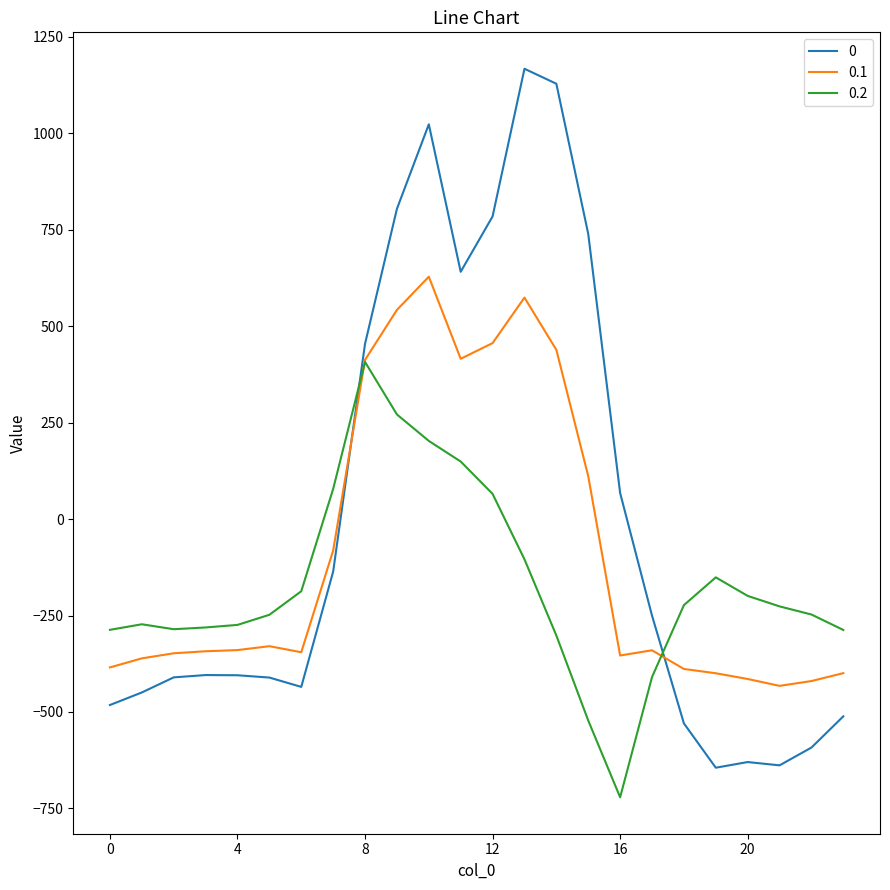

In 0.2, how many points are higher than both neighbors (excluding endpoints)?

3